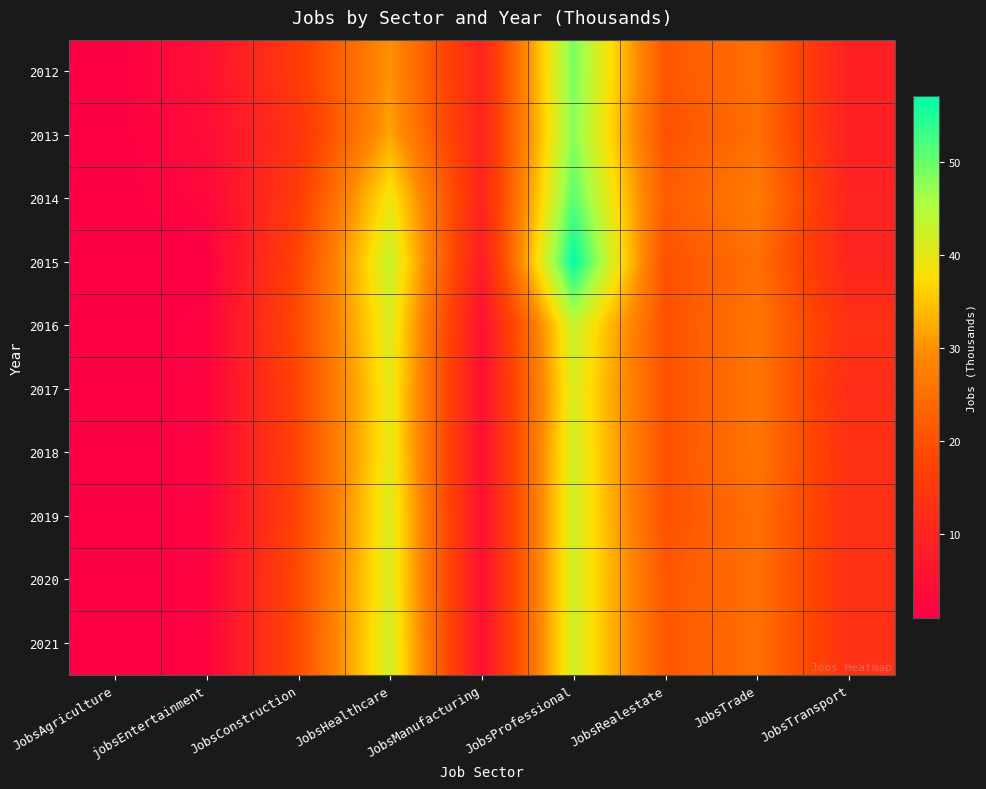

Reading left to right, transcribe all the data shown in this chart.

2012: JobsAgriculture=1	jobsEntertainment=5	JobsConstruction=16	JobsHealthcare=30	JobsManufacturing=10	JobsProfessional=49	JobsRealestate=21	JobsTrade=25	JobsTransport=9
2013: JobsAgriculture=1	jobsEntertainment=4	JobsConstruction=14	JobsHealthcare=32	JobsManufacturing=10	JobsProfessional=48	JobsRealestate=20	JobsTrade=25	JobsTransport=9
2014: JobsAgriculture=1	jobsEntertainment=3	JobsConstruction=16	JobsHealthcare=39	JobsManufacturing=10	JobsProfessional=51	JobsRealestate=22	JobsTrade=27	JobsTransport=10
2015: JobsAgriculture=1	jobsEntertainment=1	JobsConstruction=18	JobsHealthcare=43	JobsManufacturing=8	JobsProfessional=57	JobsRealestate=20	JobsTrade=25	JobsTransport=10
2016: JobsAgriculture=1	jobsEntertainment=2	JobsConstruction=19	JobsHealthcare=41	JobsManufacturing=5	JobsProfessional=43	JobsRealestate=20	JobsTrade=26	JobsTransport=13
2017: JobsAgriculture=1	jobsEntertainment=2	JobsConstruction=18	JobsHealthcare=40	JobsManufacturing=5	JobsProfessional=41	JobsRealestate=20	JobsTrade=26	JobsTransport=12
2018: JobsAgriculture=1	jobsEntertainment=2	JobsConstruction=18	JobsHealthcare=40	JobsManufacturing=5	JobsProfessional=42	JobsRealestate=20	JobsTrade=26	JobsTransport=13
2019: JobsAgriculture=1	jobsEntertainment=2	JobsConstruction=18	JobsHealthcare=41	JobsManufacturing=5	JobsProfessional=42	JobsRealestate=20	JobsTrade=25	JobsTransport=13
2020: JobsAgriculture=1	jobsEntertainment=2	JobsConstruction=19	JobsHealthcare=41	JobsManufacturing=5	JobsProfessional=42	JobsRealestate=21	JobsTrade=25	JobsTransport=13
2021: JobsAgriculture=1	jobsEntertainment=2	JobsConstruction=19	JobsHealthcare=42	JobsManufacturing=5	JobsProfessional=42	JobsRealestate=21	JobsTrade=25	JobsTransport=13